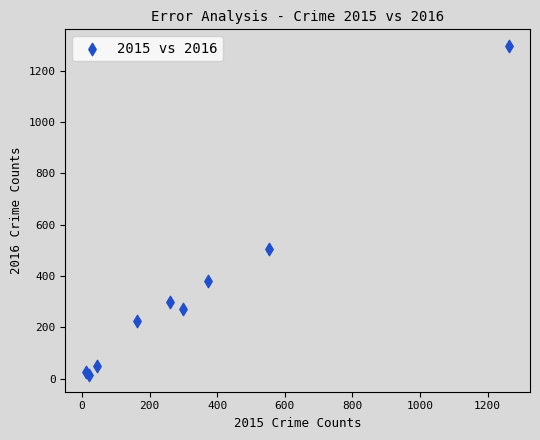

What Y value in the scatter plot is closest to 655?

505